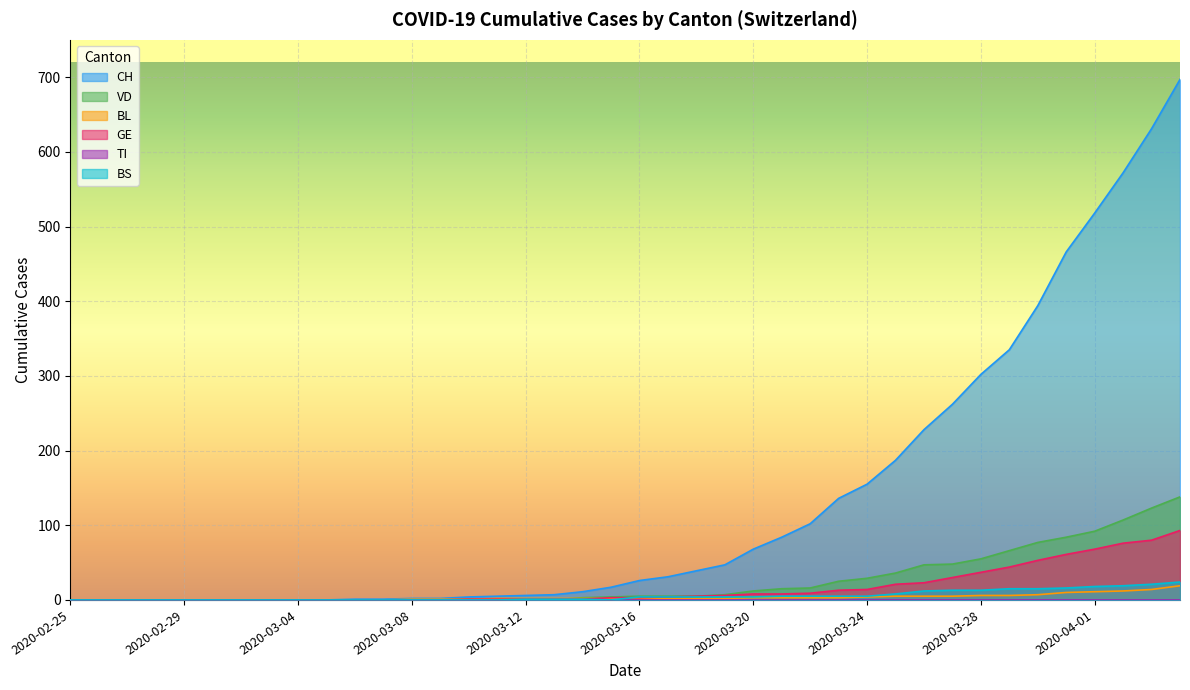

At which label does VD first exceed 5?

2020-03-19